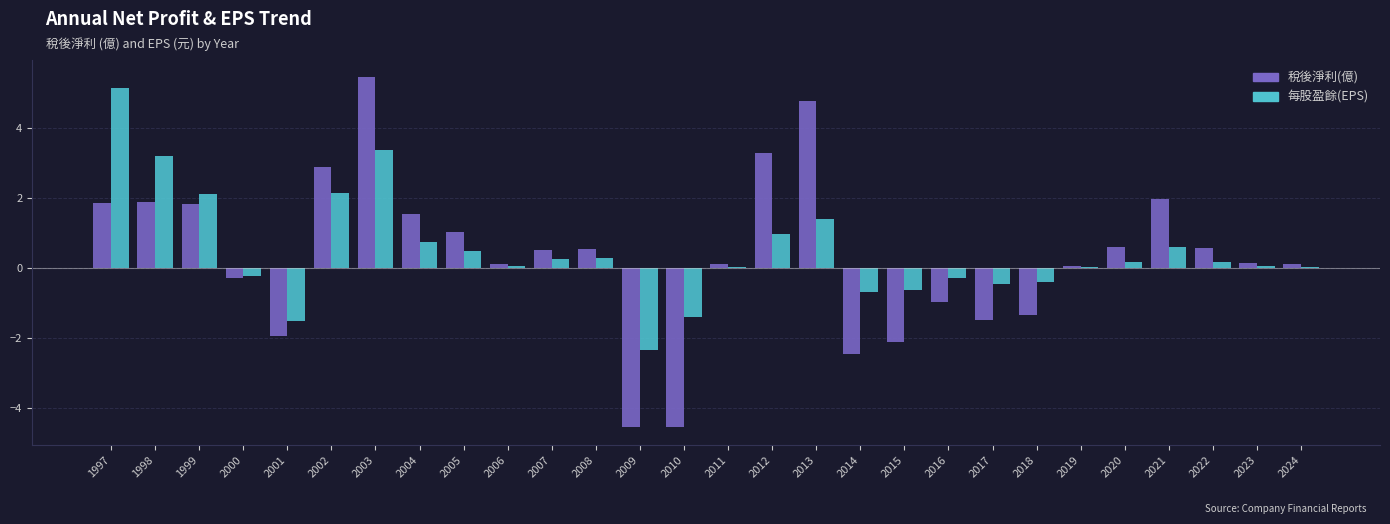

Where is 每股盈餘(EPS) nearest to the value 1?

2012